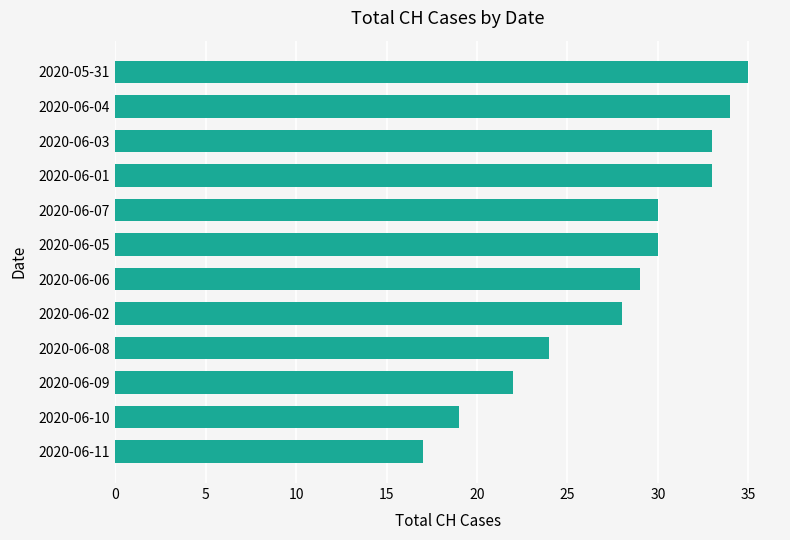

The chart shows a value of 34 at 2020-06-04. True or false?

True